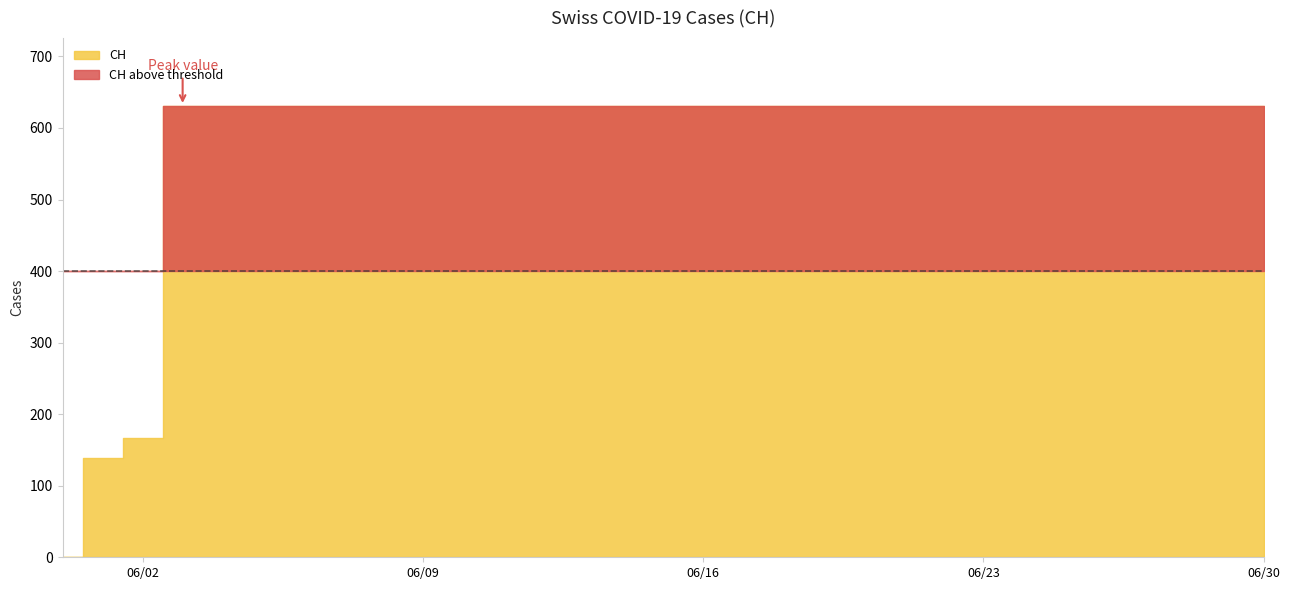

Rank the categories by value from highest to lowest.

2020-06-03, 2020-06-04, 2020-06-05, 2020-06-06, 2020-06-07, 2020-06-08, 2020-06-09, 2020-06-10, 2020-06-11, 2020-06-12, 2020-06-13, 2020-06-14, 2020-06-15, 2020-06-16, 2020-06-17, 2020-06-18, 2020-06-19, 2020-06-20, 2020-06-21, 2020-06-22, 2020-06-23, 2020-06-24, 2020-06-25, 2020-06-26, 2020-06-27, 2020-06-28, 2020-06-29, 2020-06-30, 2020-06-02, 2020-06-01, 2020-05-31